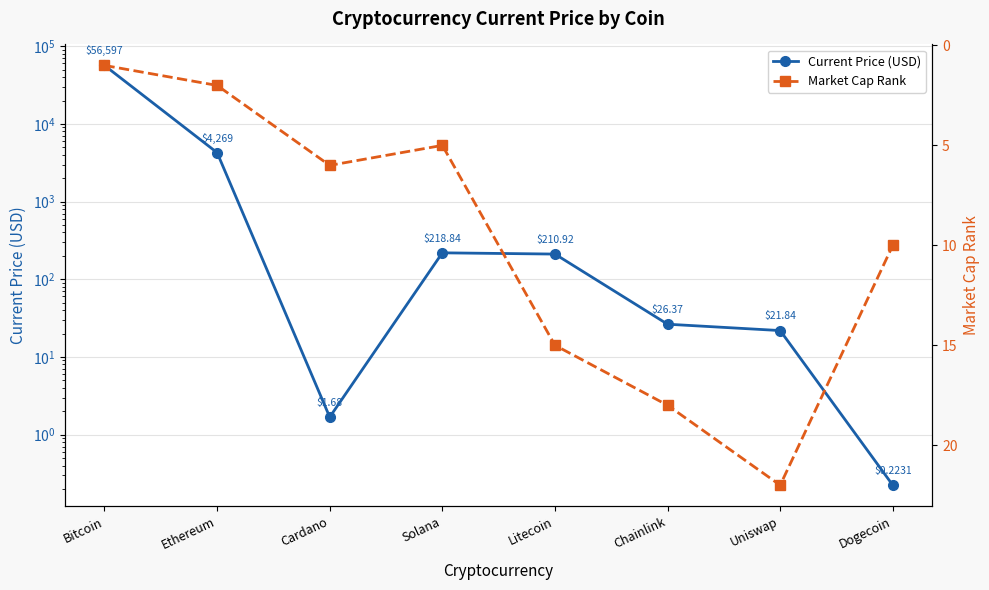

Reading left to right, transcribe all the data shown in this chart.

Current Price (USD): Bitcoin=56597.0	Ethereum=4269.1	Cardano=1.7	Solana=218.8	Litecoin=210.9	Chainlink=26.4	Uniswap=21.8	Dogecoin=0.2
Market Cap Rank: Bitcoin=1.0	Ethereum=2.0	Cardano=6.0	Solana=5.0	Litecoin=15.0	Chainlink=18.0	Uniswap=22.0	Dogecoin=10.0